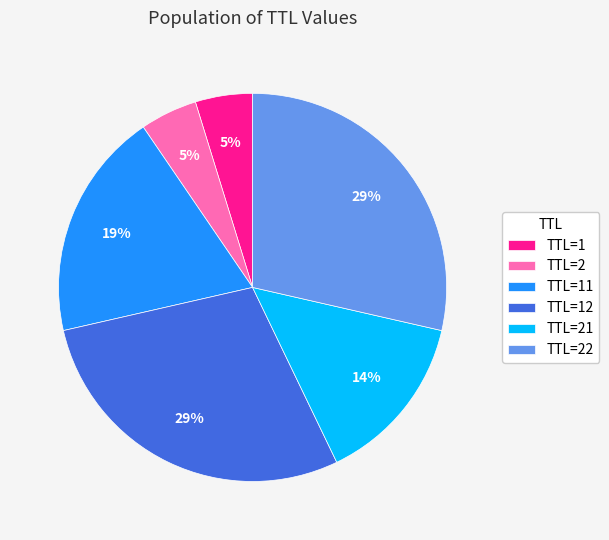

What percentage is the TTL=21 slice, to the nearest percent?

14%